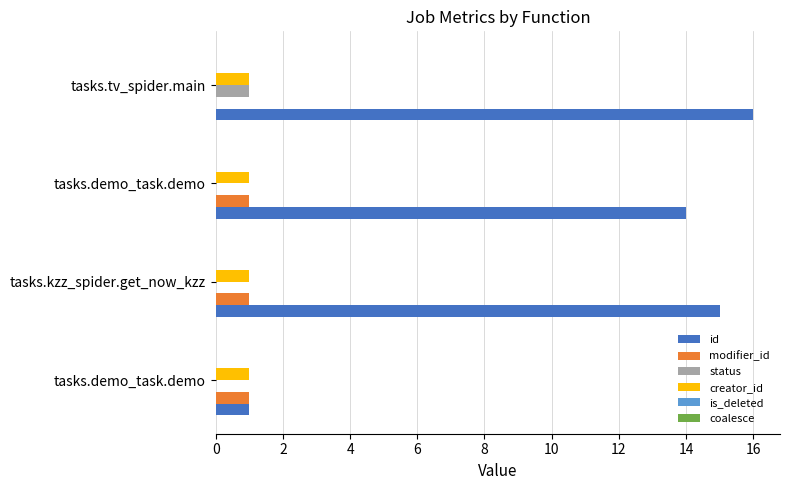

Which series has the widest spread of values?

id